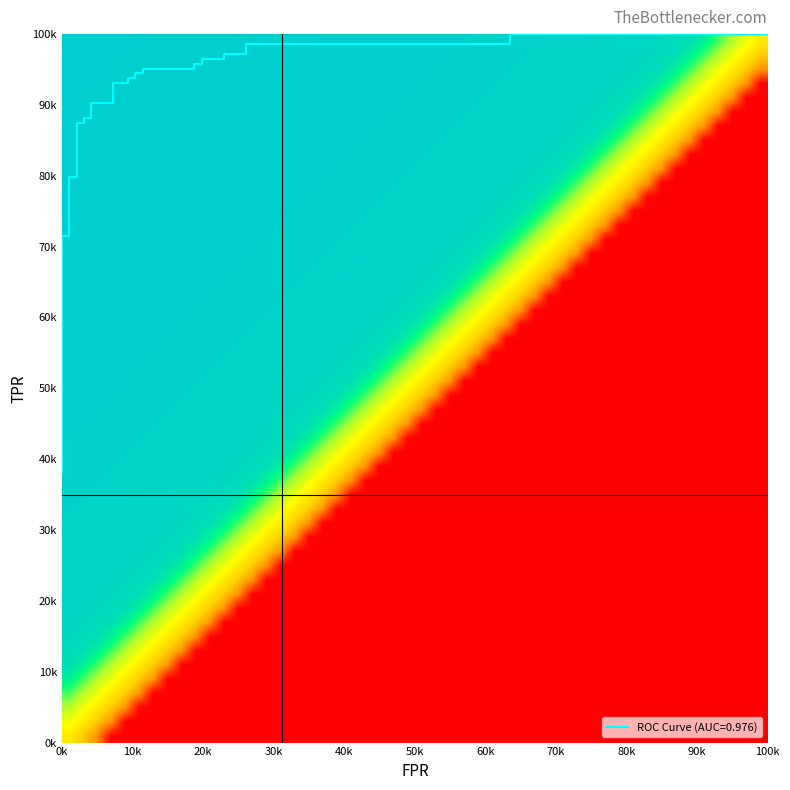

The tpr series shows 0.2 at 5. True or false?

False